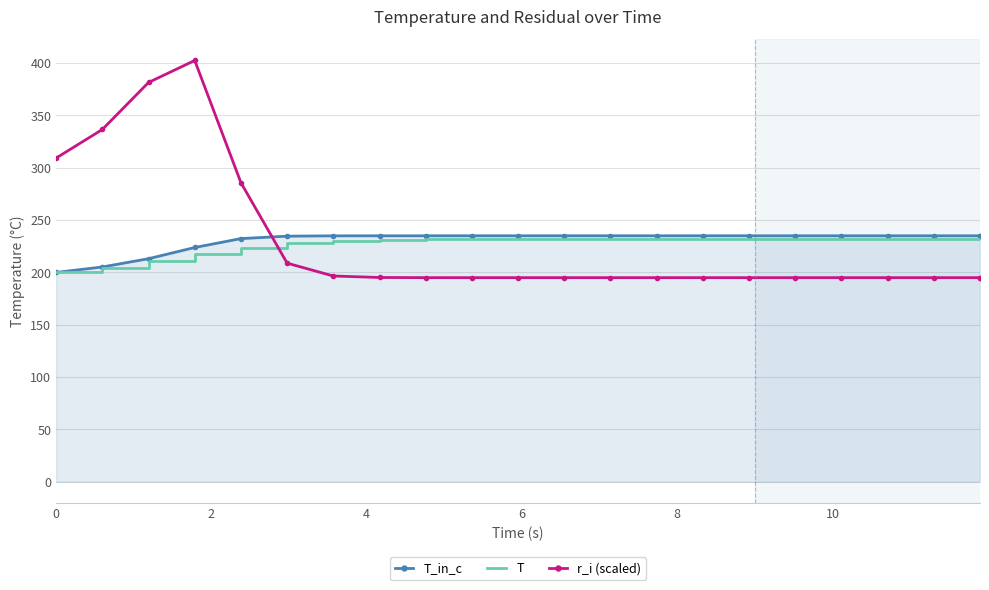

What is the value of the r_i (scaled) point at the 18th from the left?

195.0